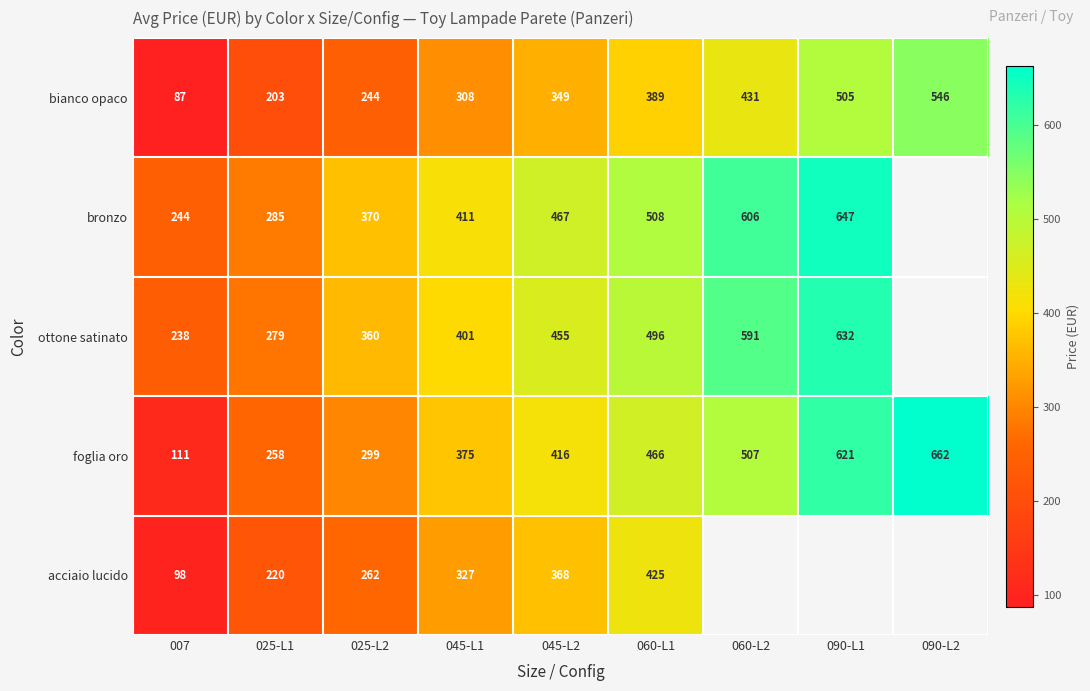

At which label is foglia oro closest to 386?

045-L1